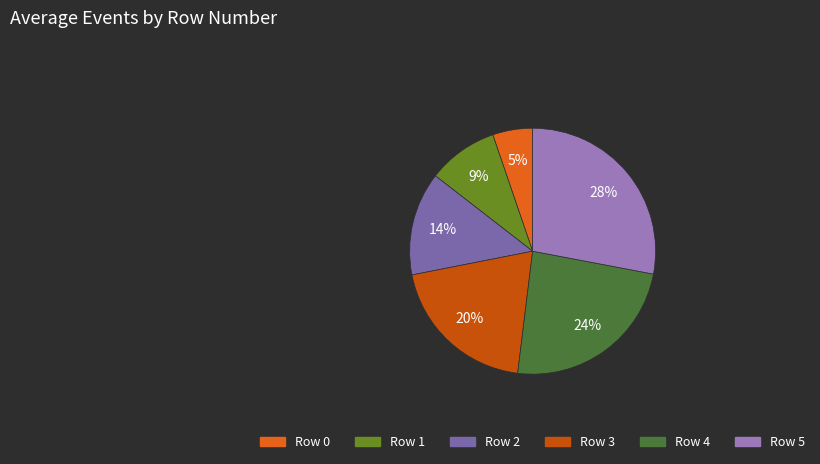

How many segments does this pie chart have?

6